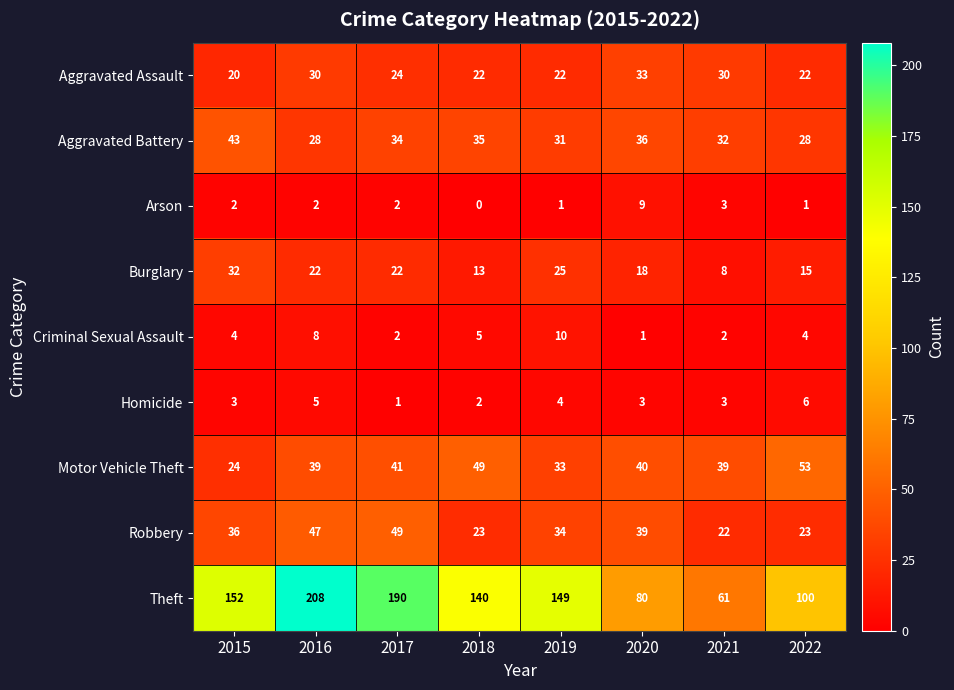

Read the Theft value at 2017, to the nearest 5.

190